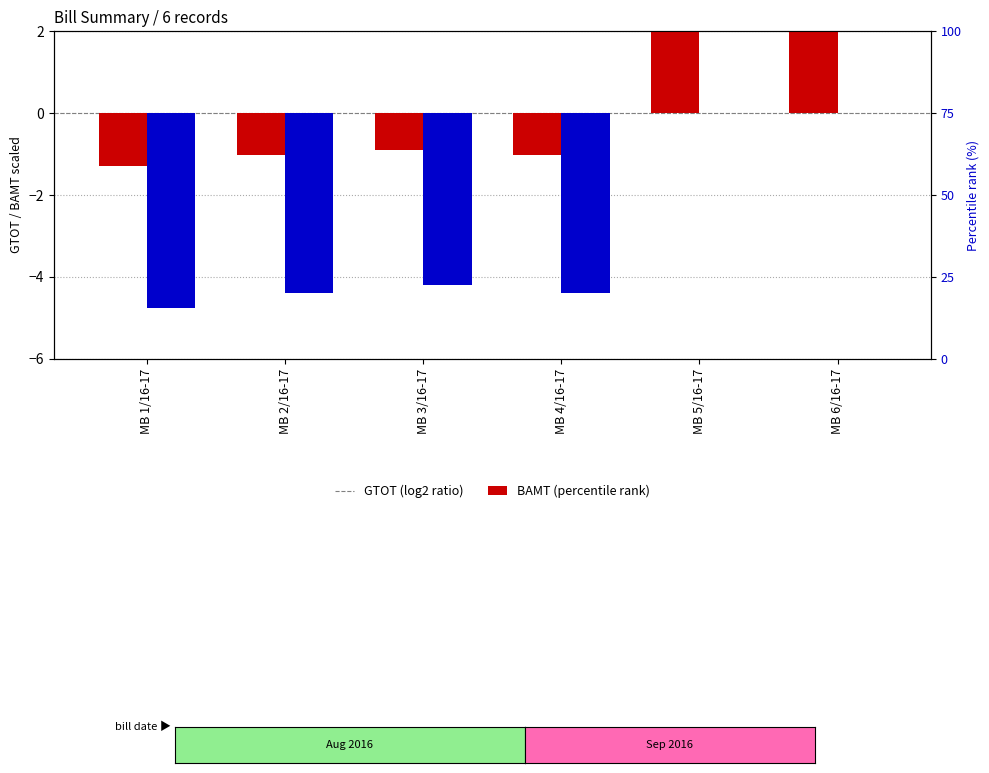

Reading left to right, list all the values displayed in this chart.

GTOT (log2 ratio): MB 1/16-17=-1.3	MB 2/16-17=-1.0	MB 3/16-17=-0.9	MB 4/16-17=-1.0	MB 5/16-17=2.1	MB 6/16-17=2.1
BAMT (percentile rank): MB 1/16-17=-4.8	MB 2/16-17=-4.4	MB 3/16-17=-4.2	MB 4/16-17=-4.4	MB 5/16-17=0.0	MB 6/16-17=0.0